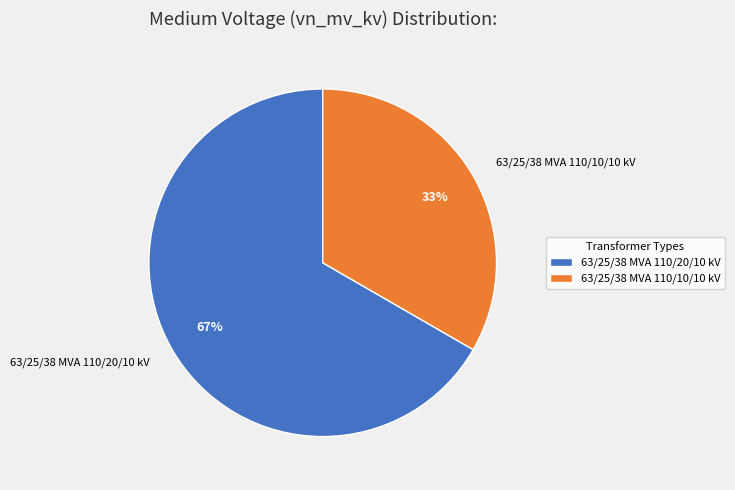

To the nearest percent, what portion does 63/25/38 MVA 110/20/10 kV represent?

67%